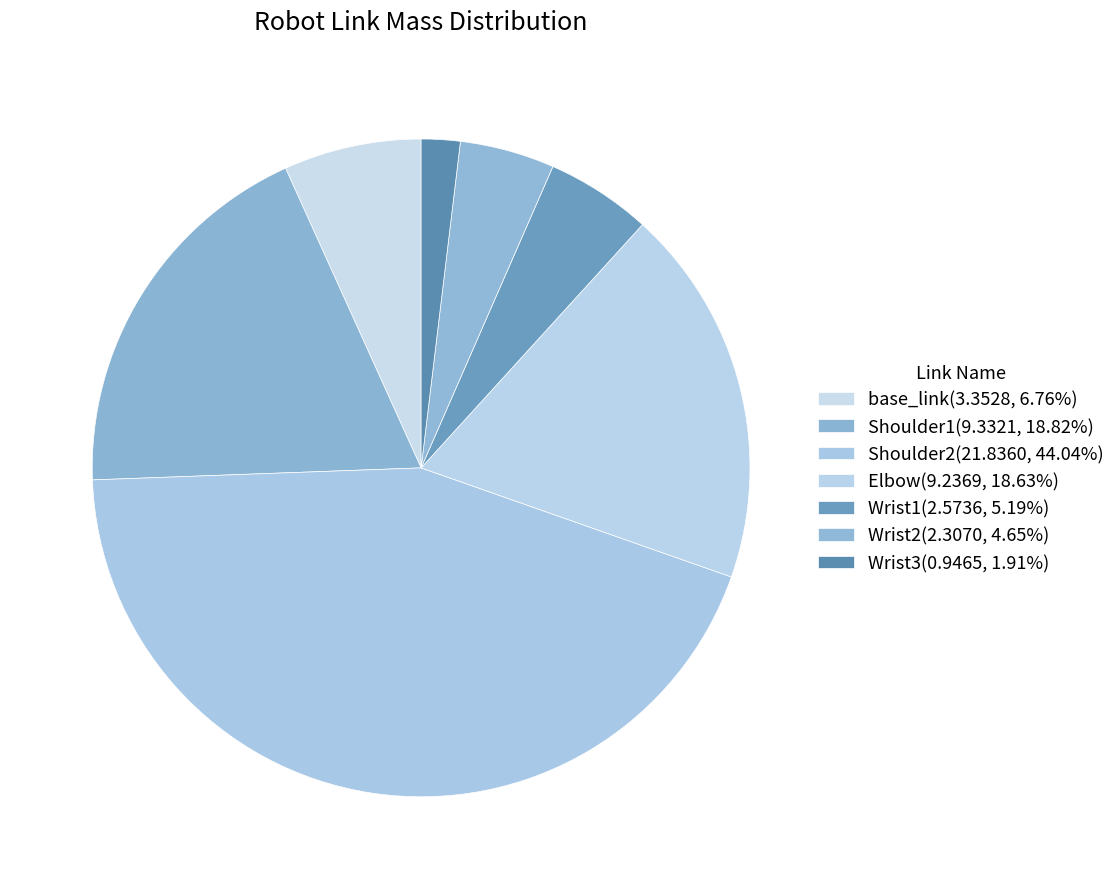

How many slices are in this pie chart?

7